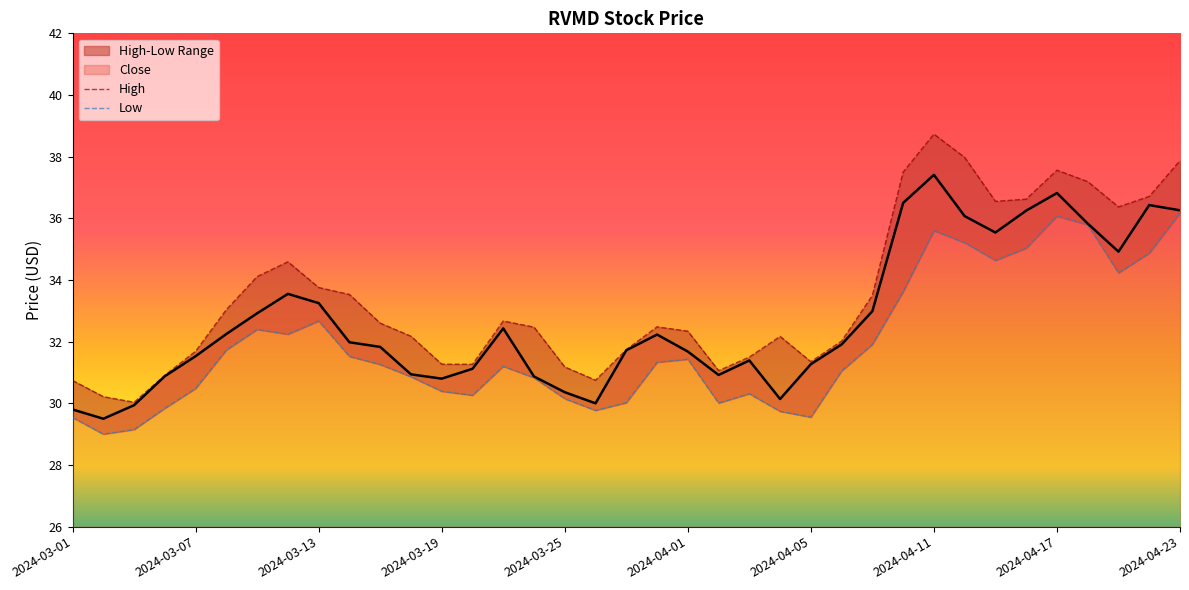

How many values in the High series are below 32?

13